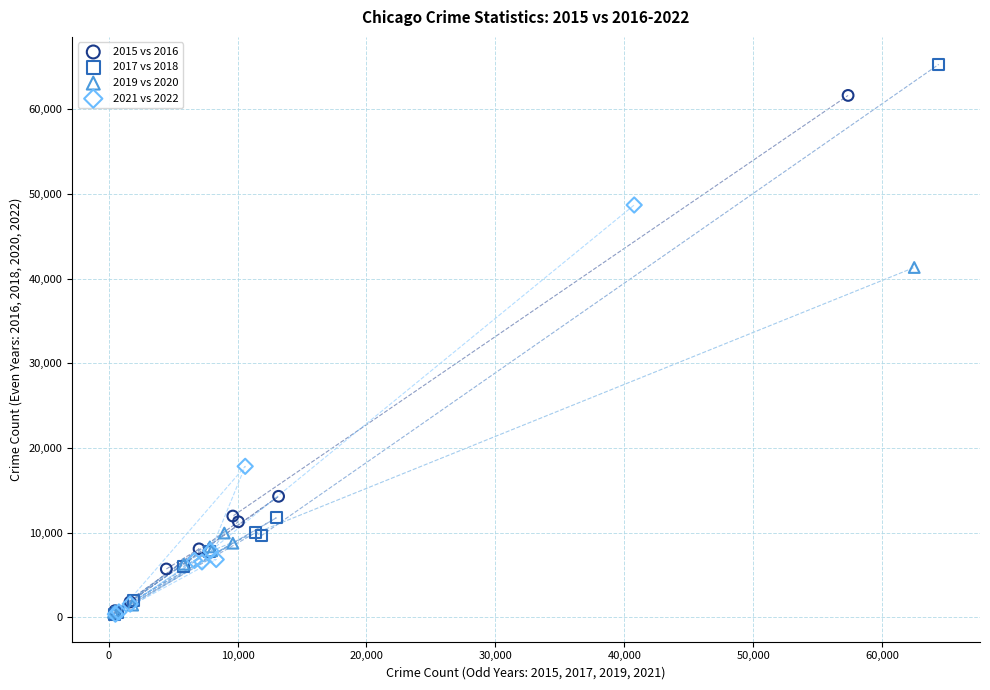

Which series contains the highest Y value?

2017 vs 2018